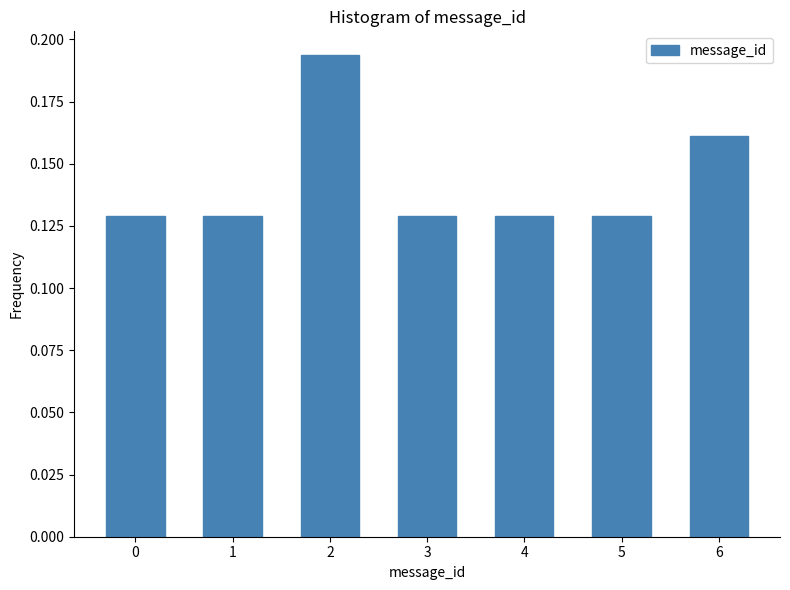

How many values are between 0 and 1?

7